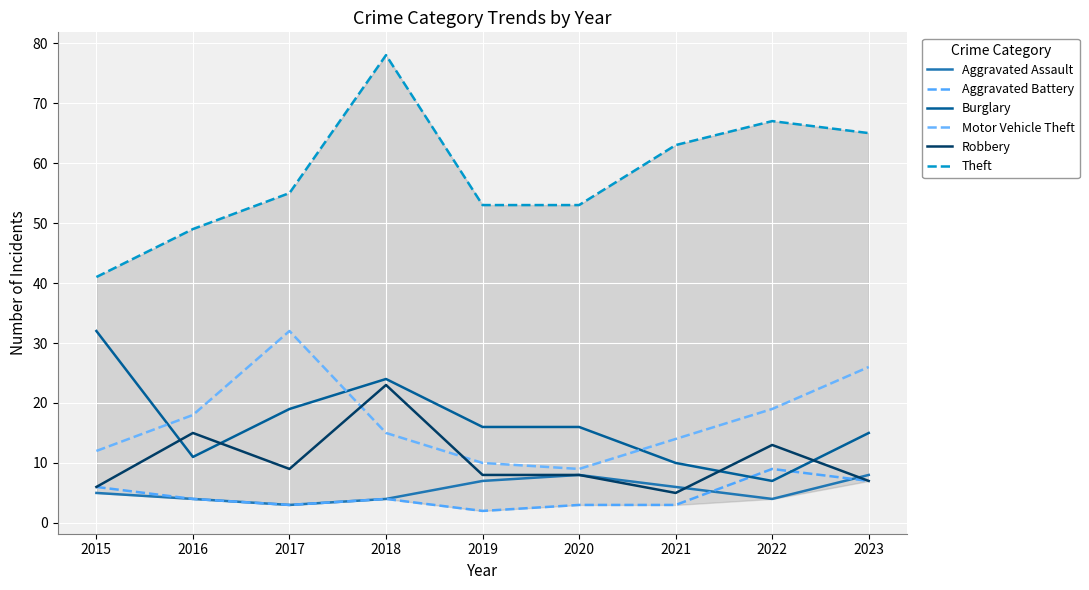

Count the Aggravated Battery values in the range 3 to 6.

6